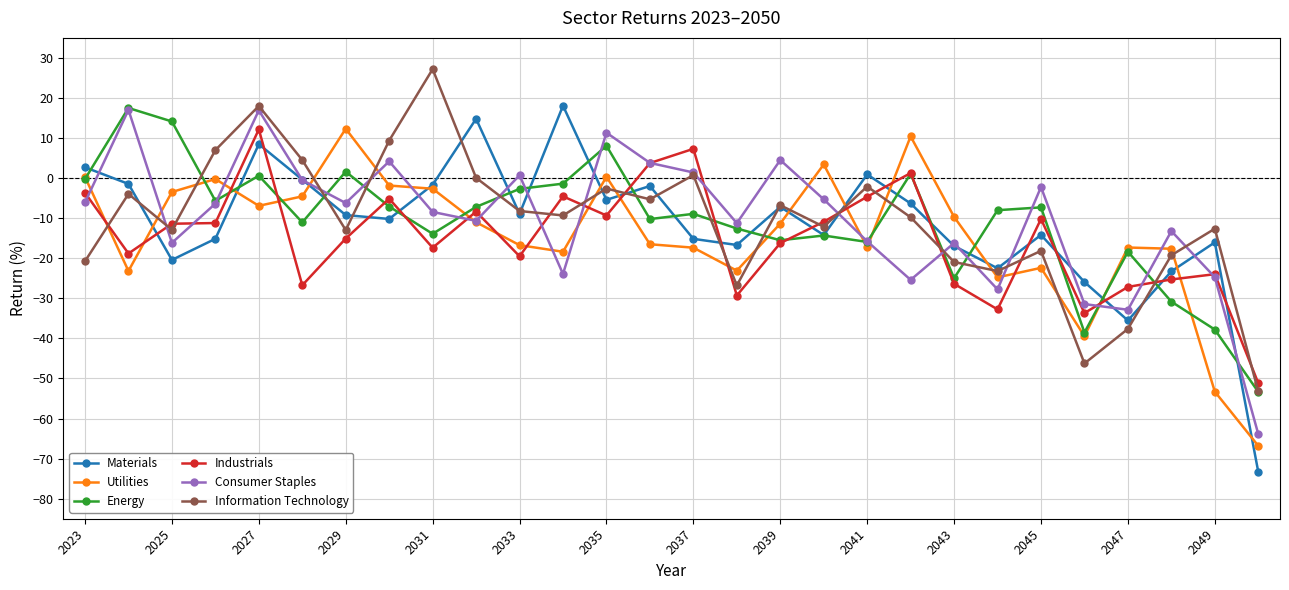

Which series has the largest range (max minus min)?

Materials